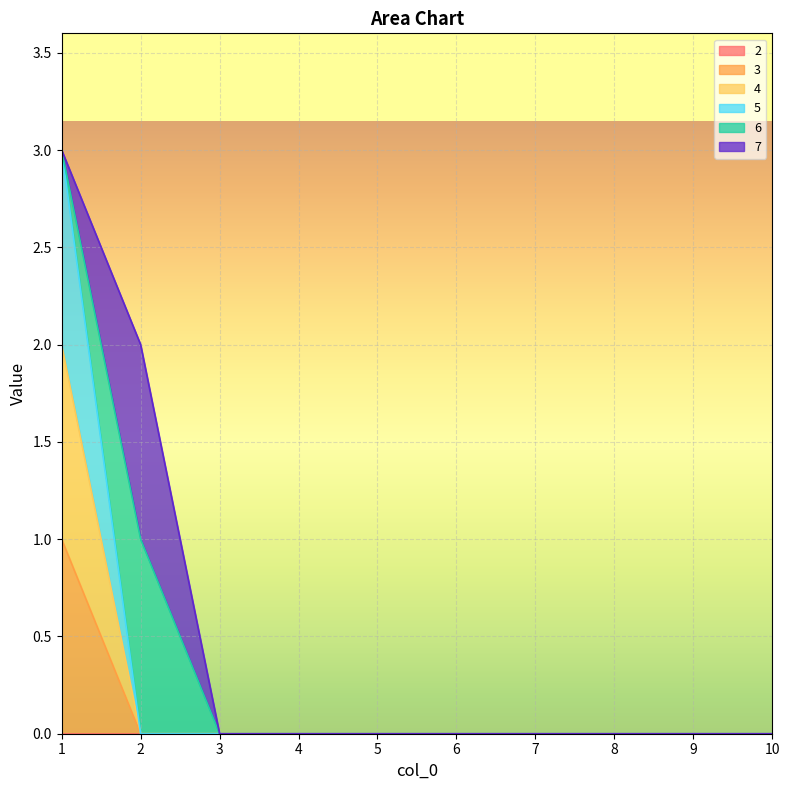

The value of 3 at 7 is 0. True or false?

True